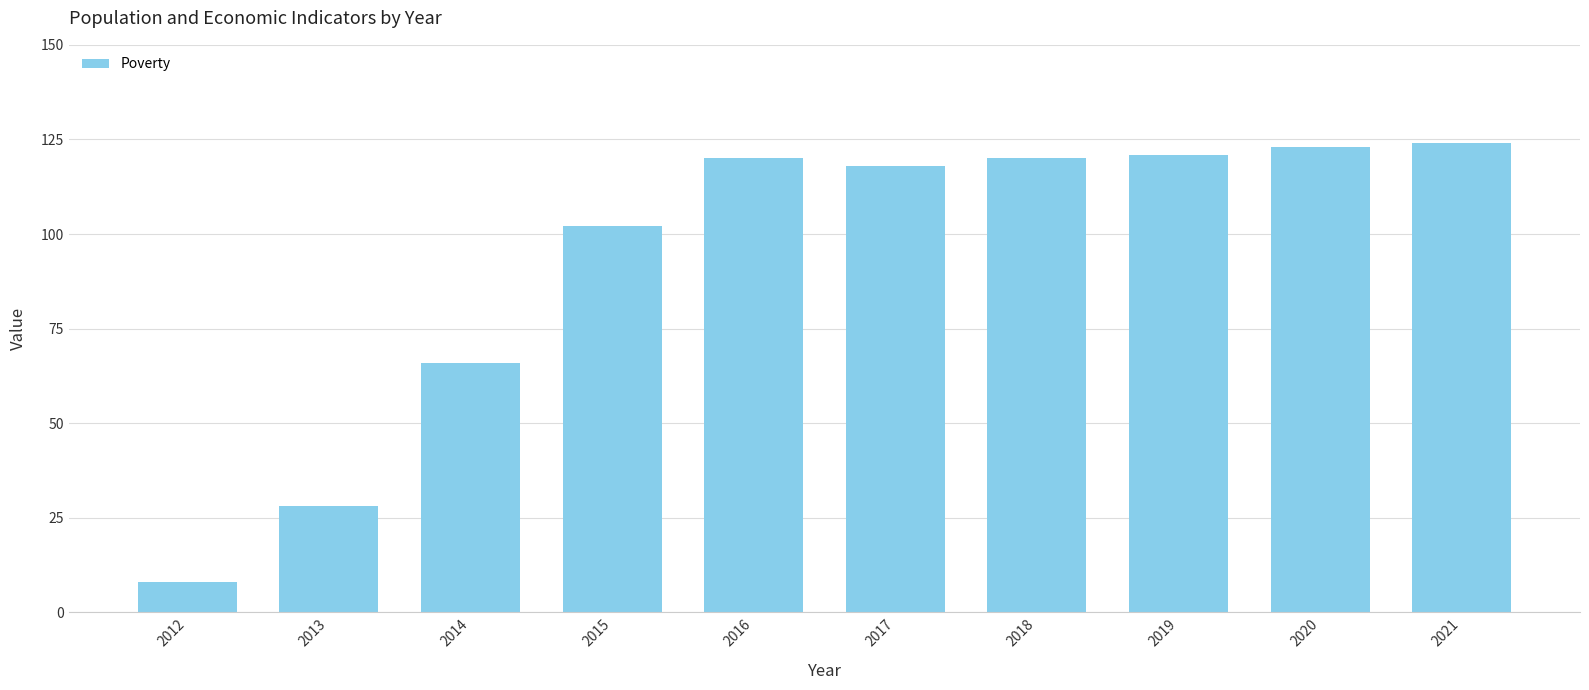

What is the sum of all values?

930